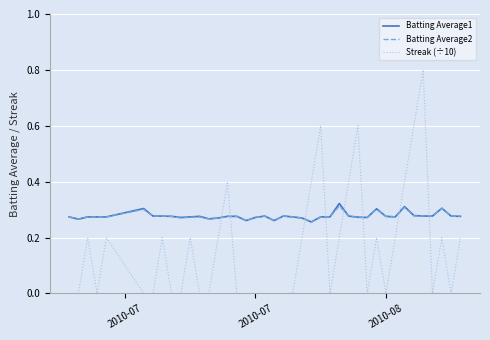

Which series ends up on top after the final intersection of Batting Average2 and Streak (÷10)?

Batting Average2